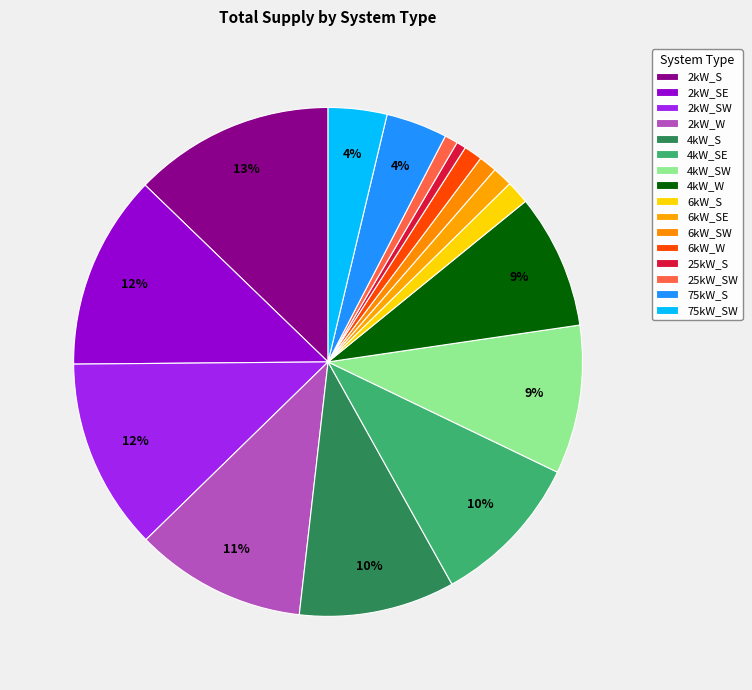

How many slices are in this pie chart?

16